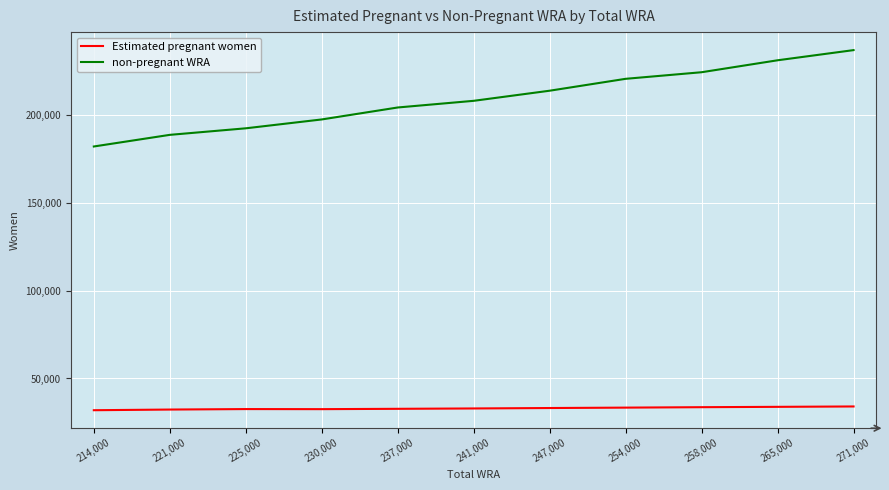

Which series has the widest spread of values?

non-pregnant WRA